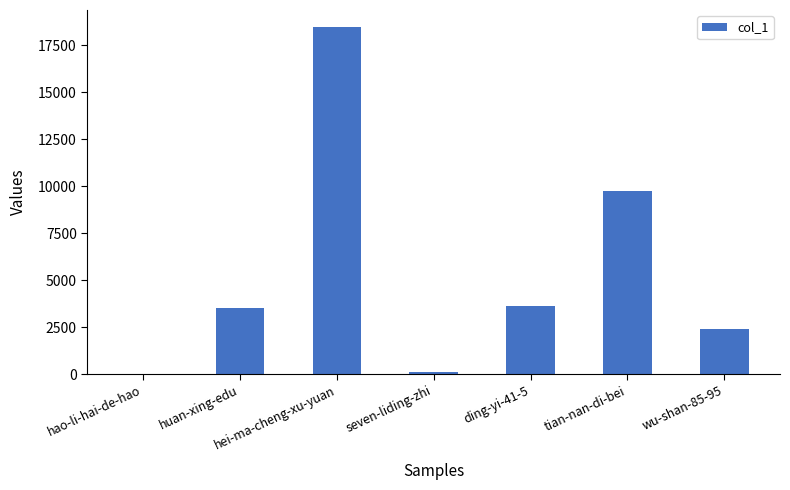

How many data points does each series have?

7